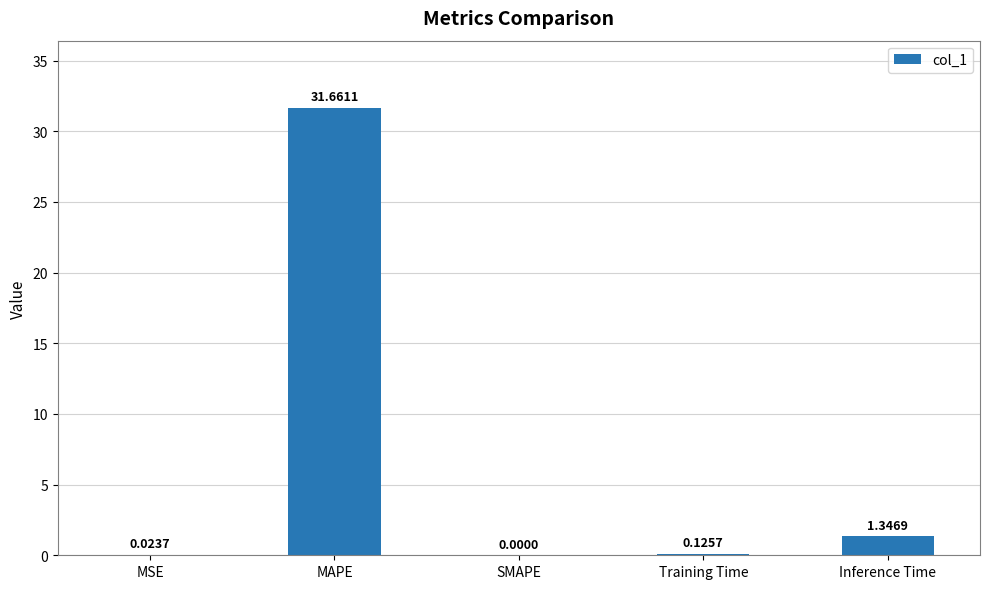

Which category has the highest value across all series?

MAPE